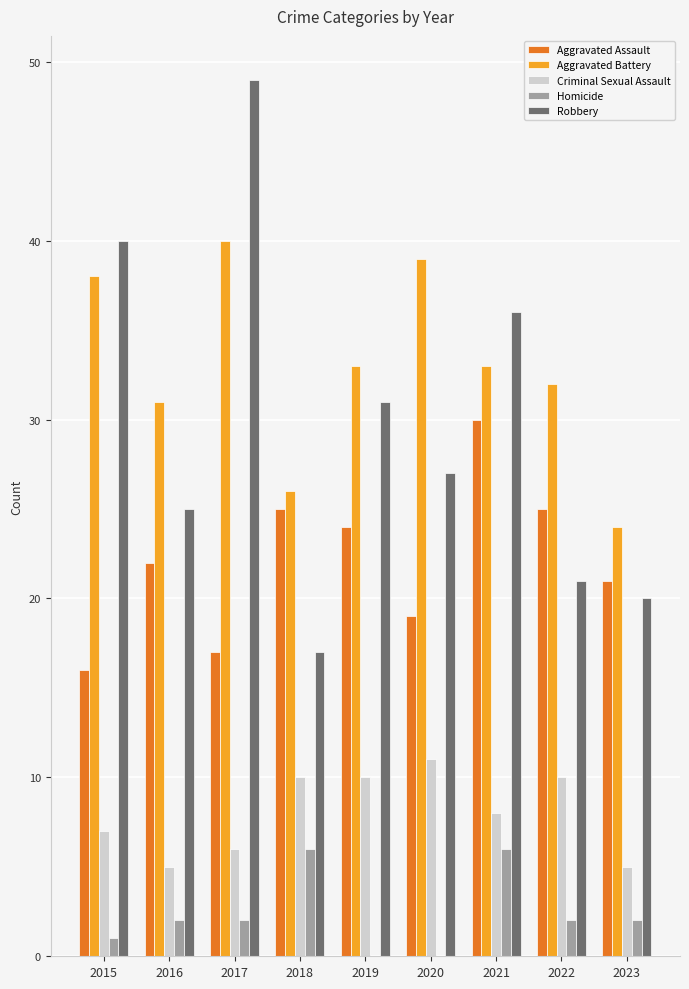

What value does the Robbery series have at 2017, to the nearest 5?

50